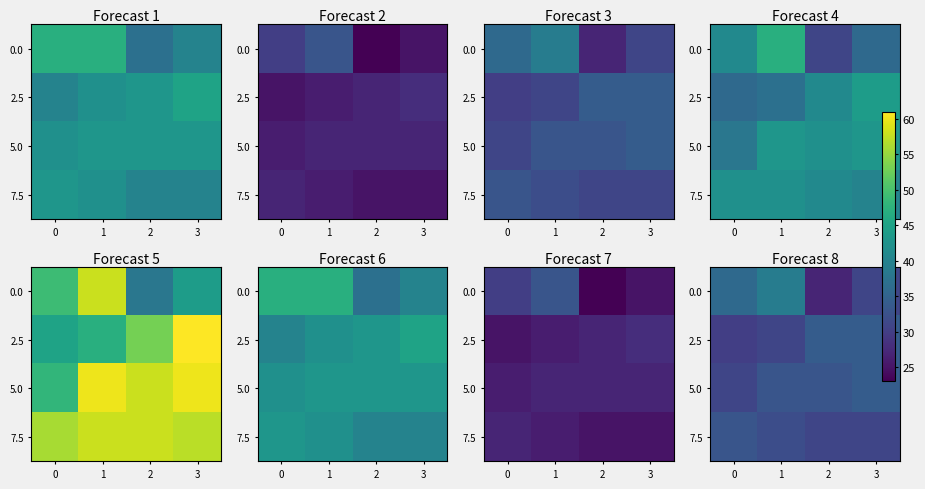

At which category is the sum across all series the highest?

1